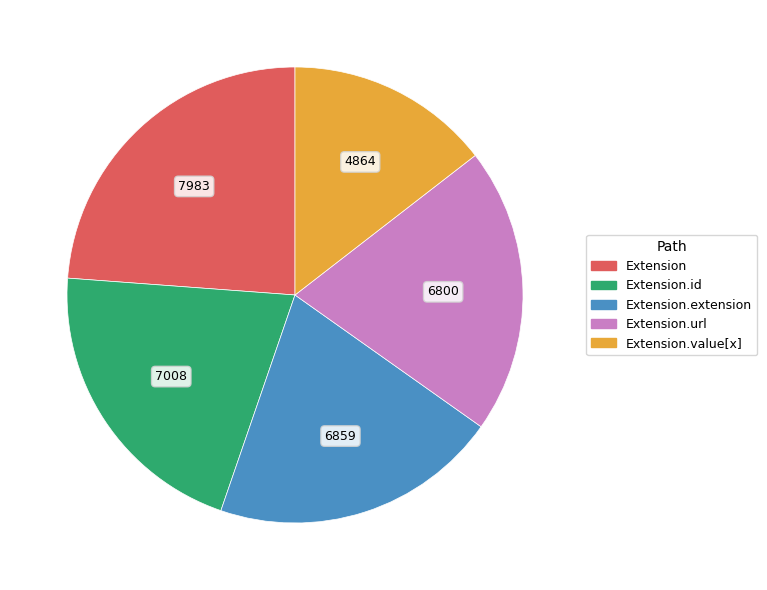

How many segments does this pie chart have?

5